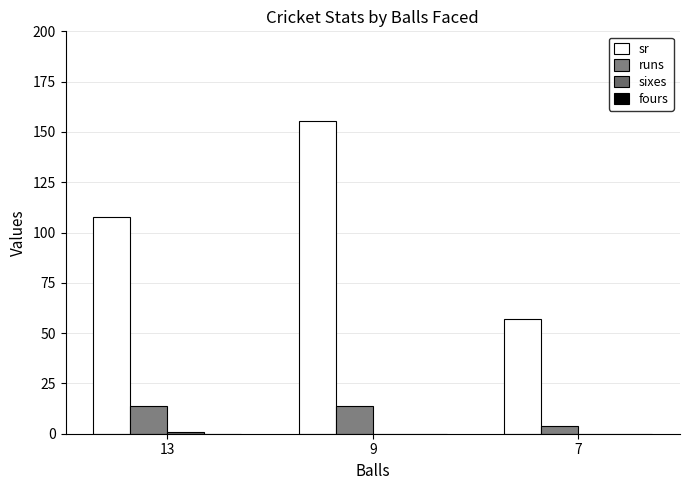

What is the total value across all series at 7?

61.1